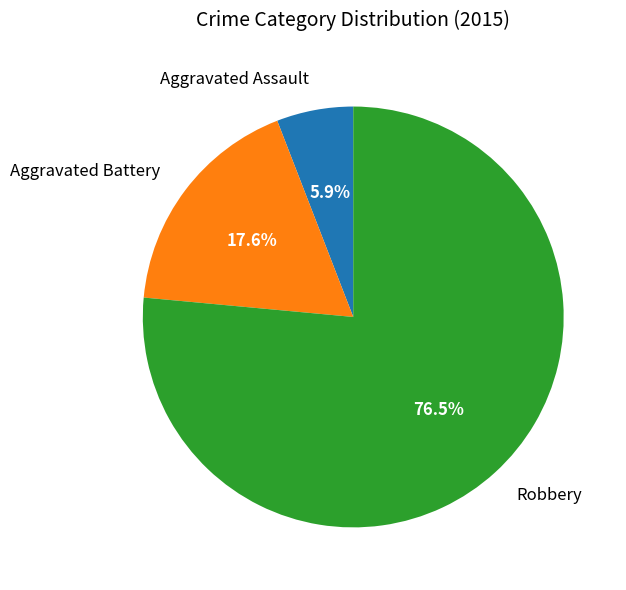

What percentage is NOT represented by Aggravated Battery?

82.4%